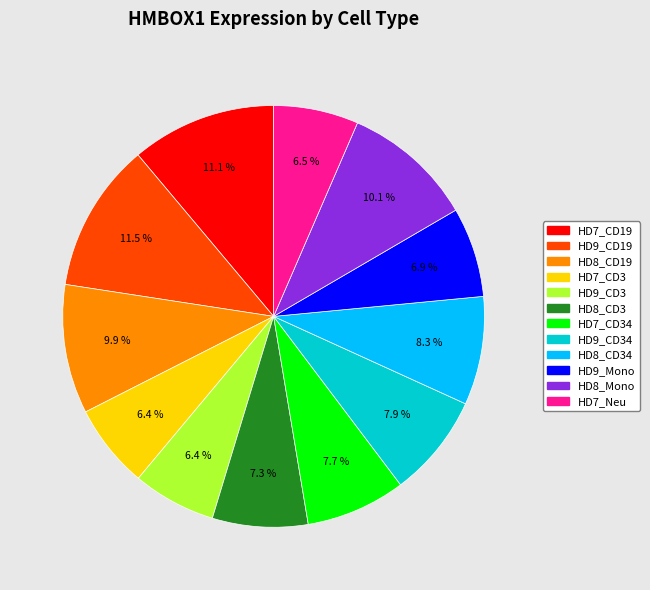

Does any single category account for the majority?

No